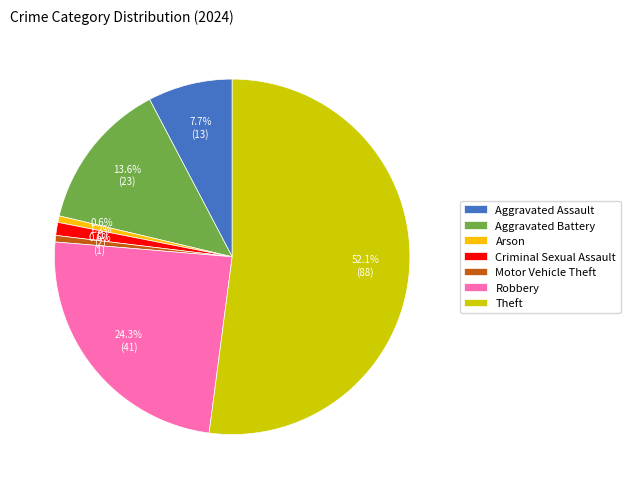

Do Arson and Aggravated Battery together represent more than half of the pie?

No